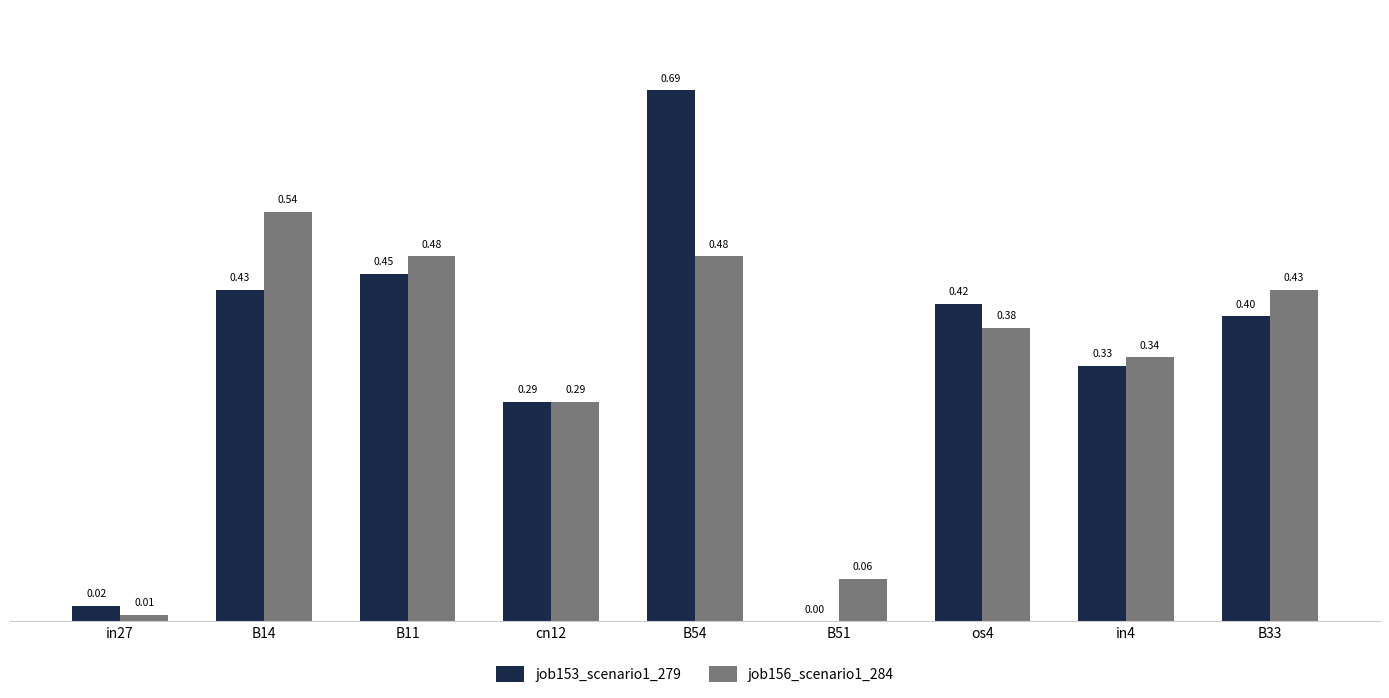

Is it true that job153_scenario1_279 equals 0.0 at B51?

True